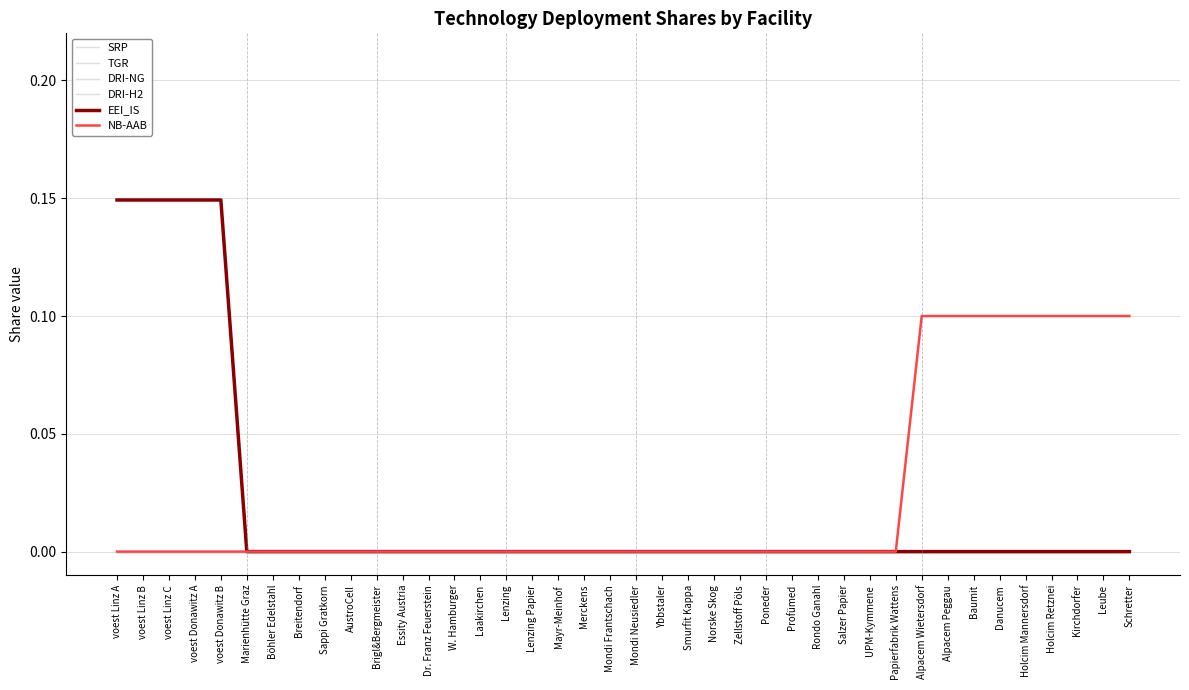

Between Lenzing and Kirchdorfer, which is larger?

Lenzing